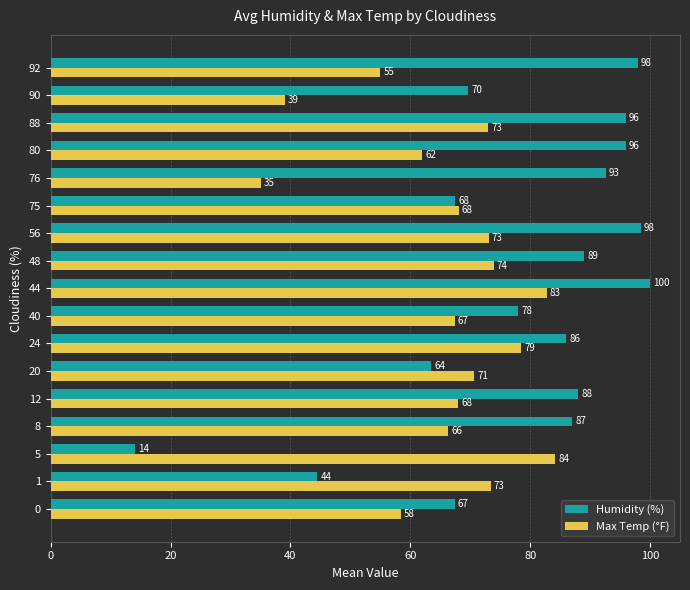

True or false: Humidity (%) has a value of 56.6 at 92.

False